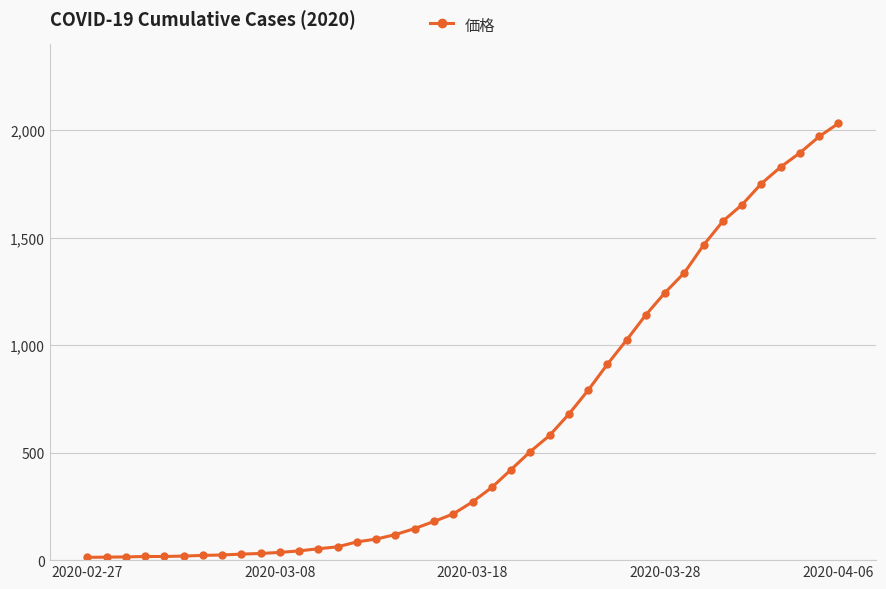

What is the difference between the maximum and minimum values?

2019